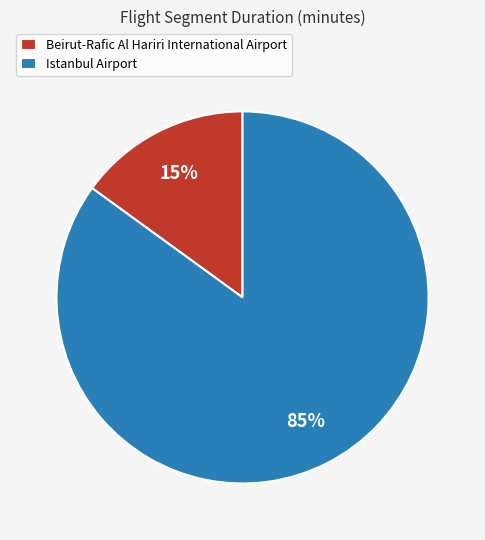

True or false: Beirut-Rafic Al Hariri International Airport accounts for 15% of the total.

True